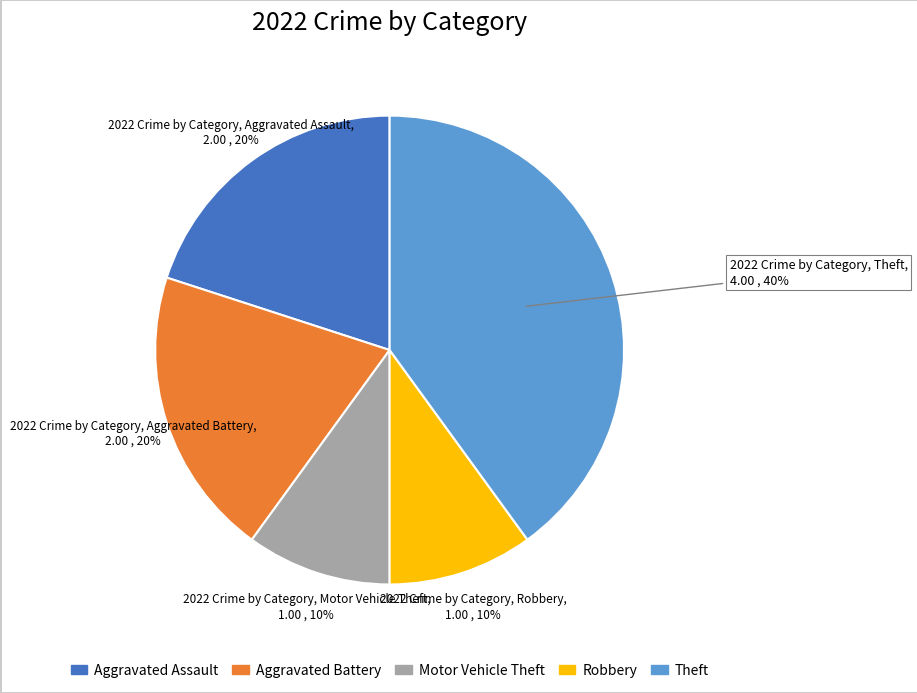

Which has a higher value, Aggravated Battery or Theft?

Theft